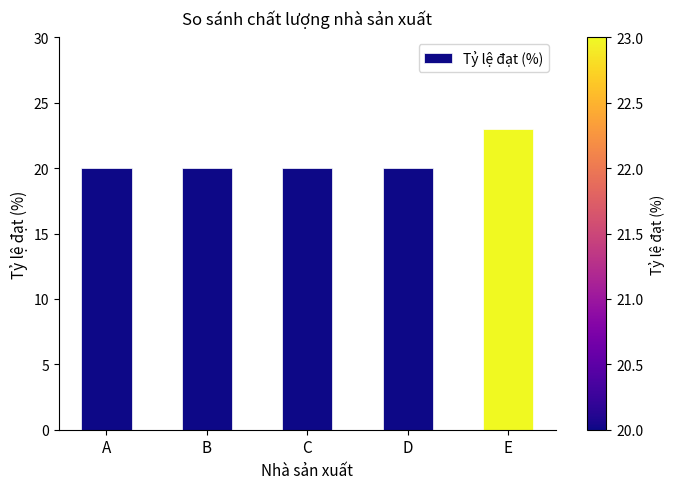

What is the maximum value shown in the chart?

23